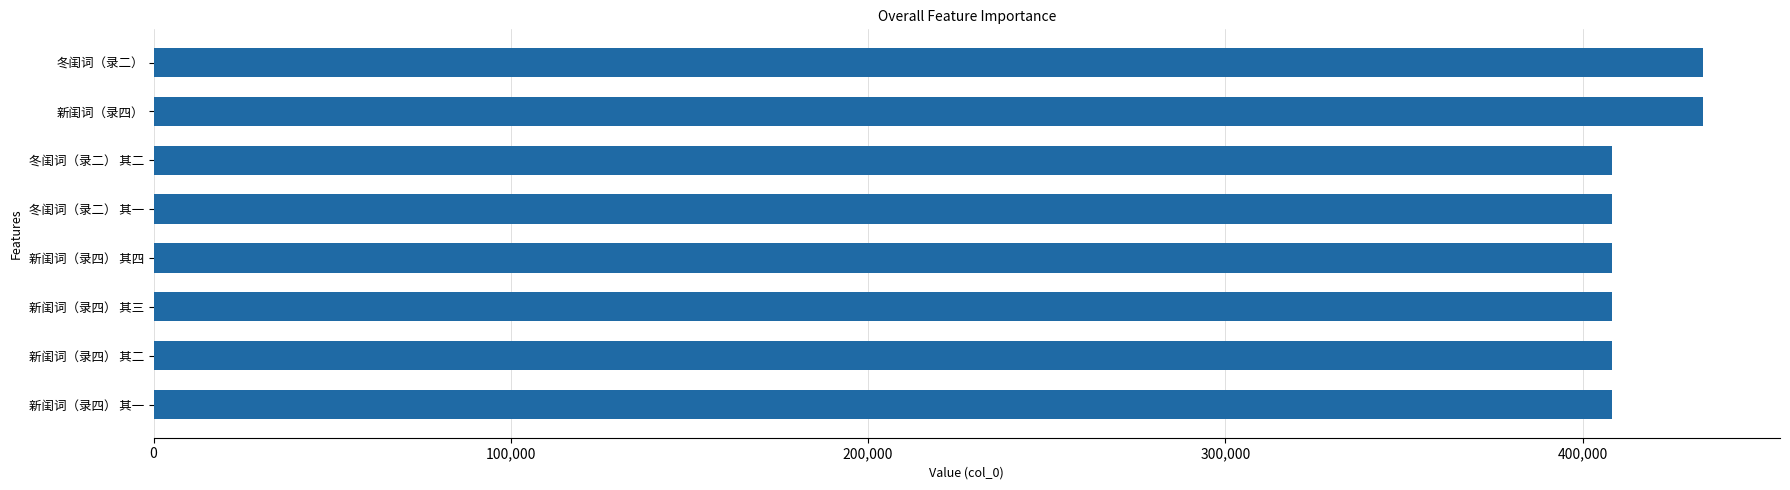

The value at 新闺词（录四） 其四 is 408171. True or false?

True